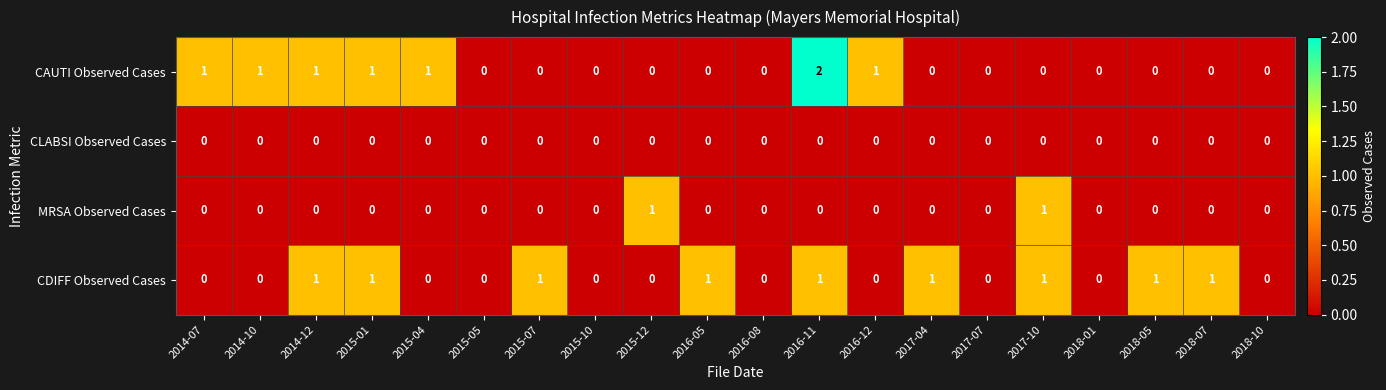

Which series has the largest total across all categories?

CDIFF Observed Cases